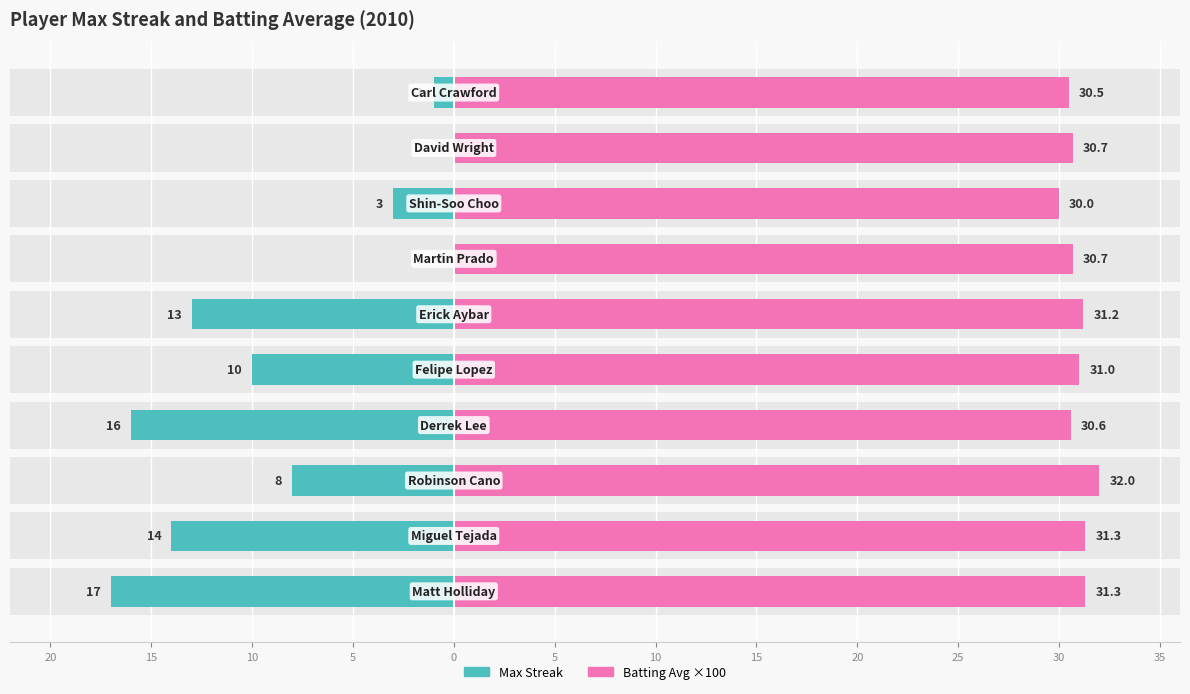

At how many categories does at least one series exceed 0?

10